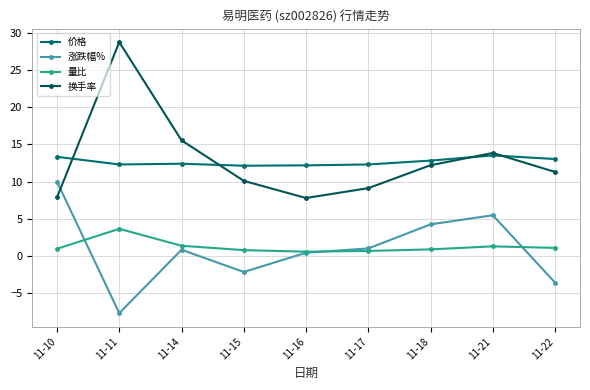

Does the chart display data point markers on the line(s)?

Yes